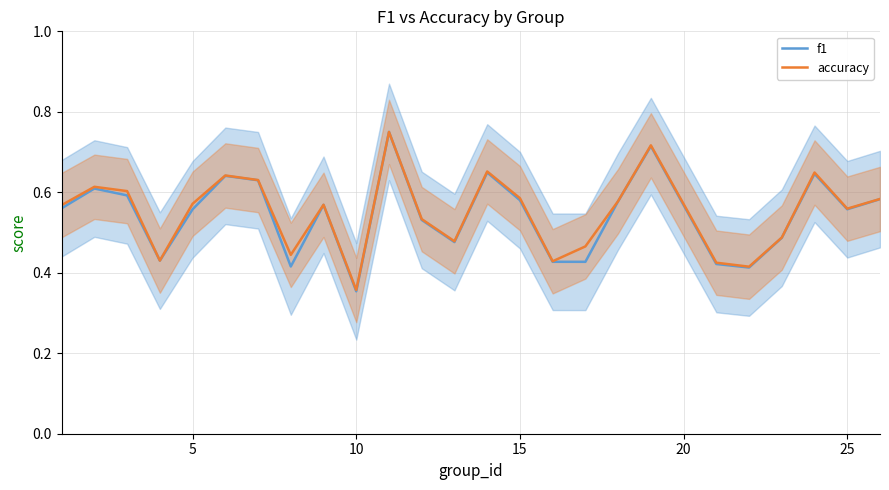

True or false: f1 has more than 1 interior local peaks.

True